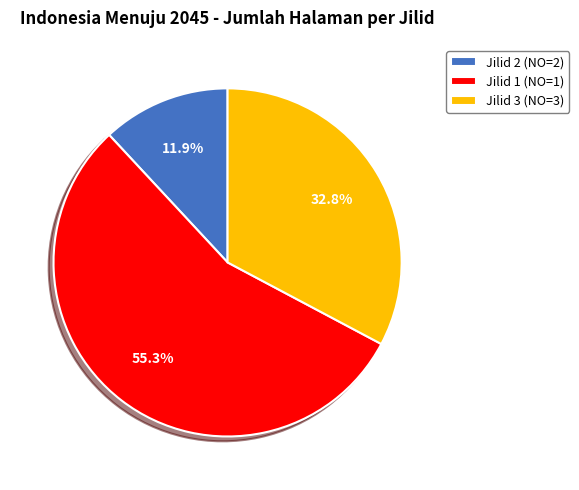

The Jilid 2 (NO=2) slice represents 18% of the pie. True or false?

False